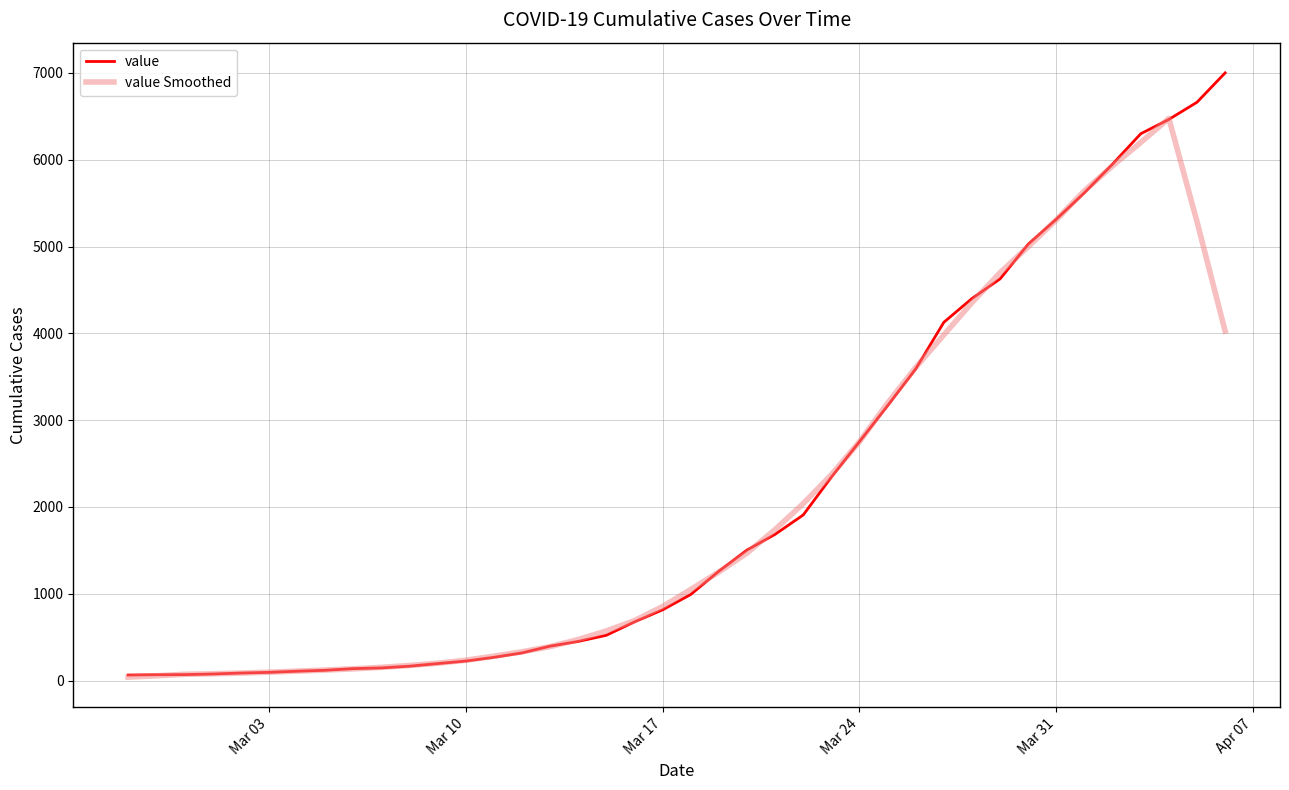

What is the lowest value of the value Smoothed series?

40.2